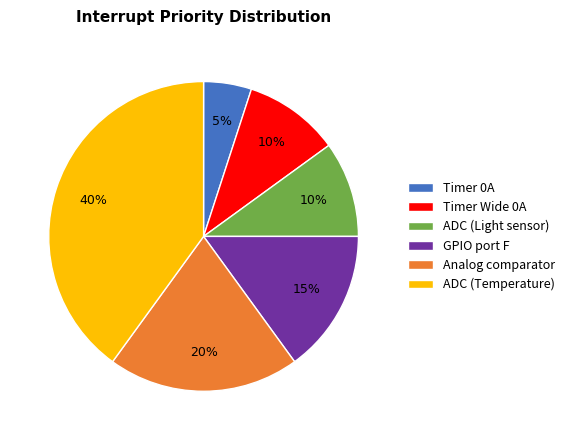

To the nearest percent, what is the difference between the largest and smallest slice percentages?

35%